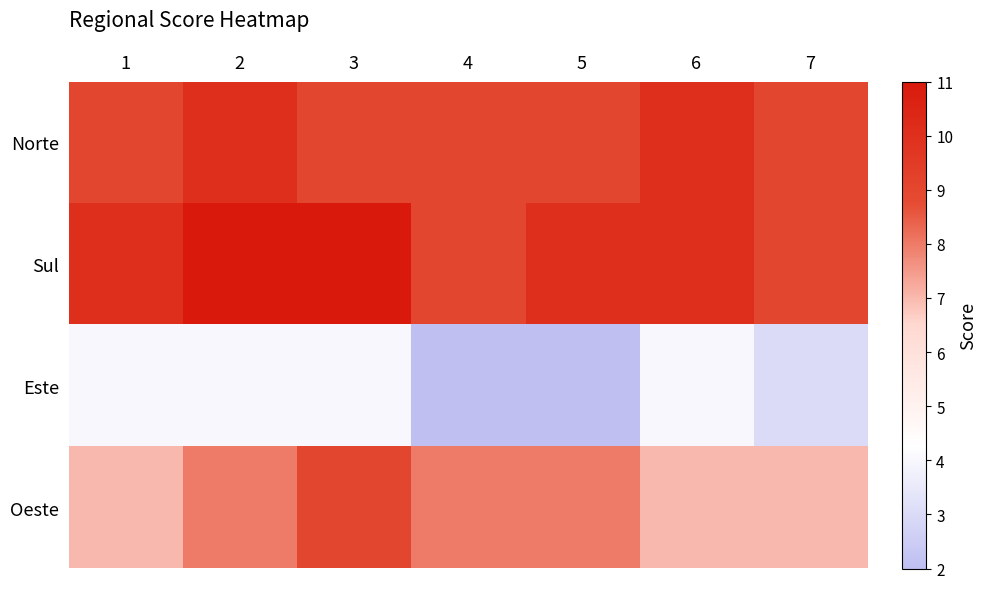

What is the spread (max minus min) of values at 1?

6